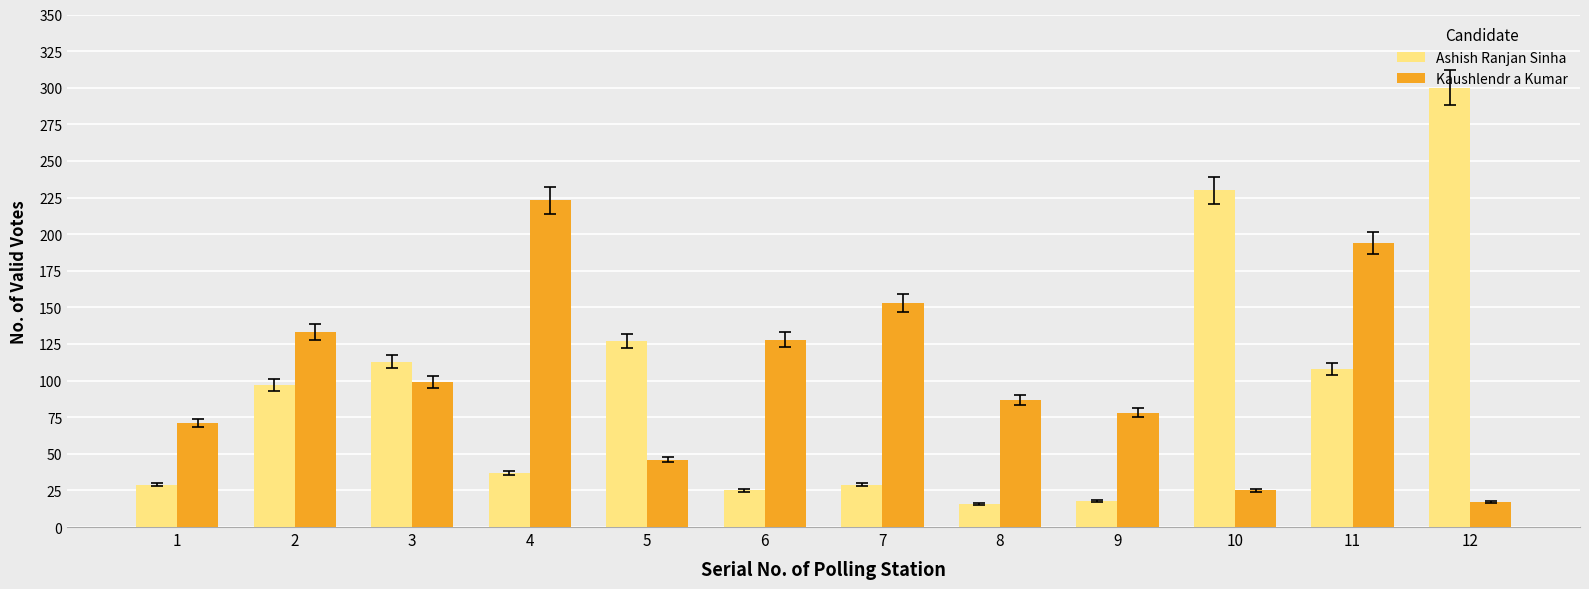

The value of Ashish Ranjan Sinha at 5 is 127. True or false?

True